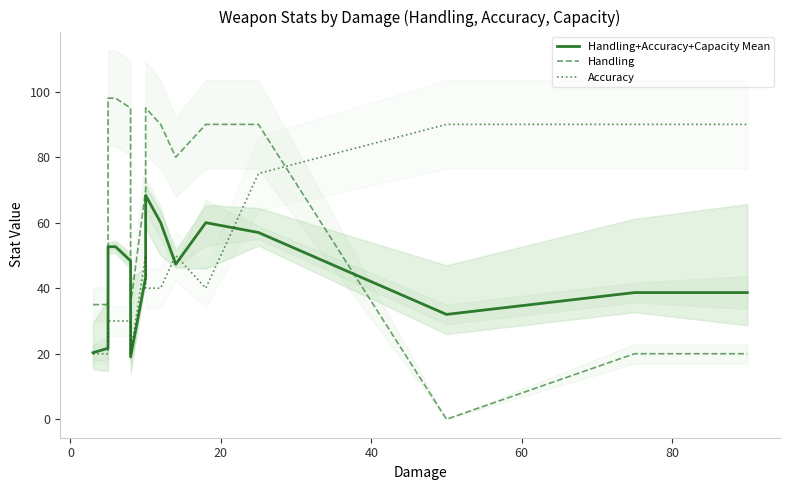

True or false: Handling has a value of 54.5 at −20.

False